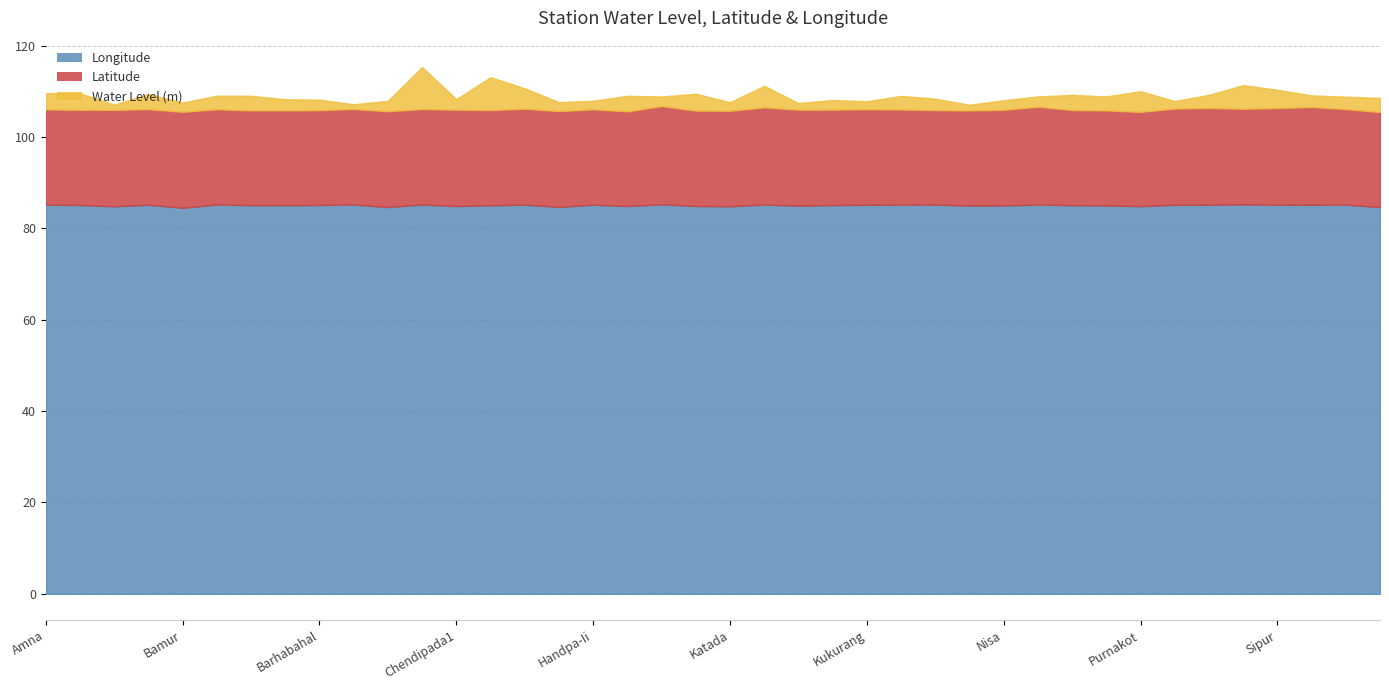

Which series has the largest range (max minus min)?

Water Level (m)